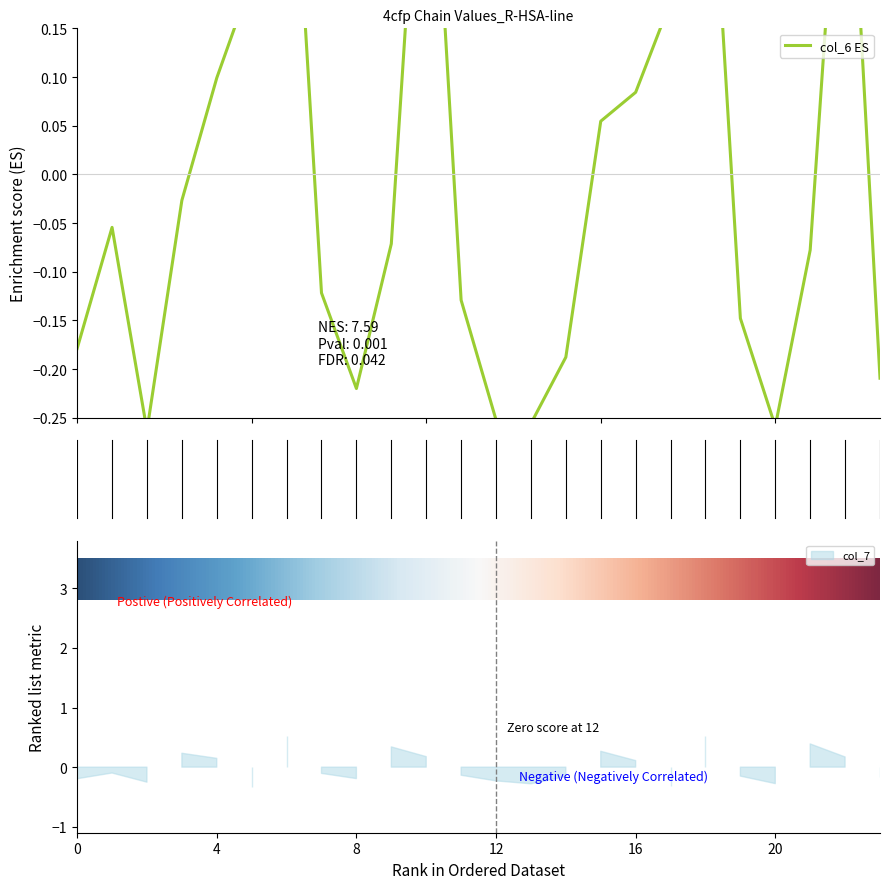

Count the number of categories in the chart.

24